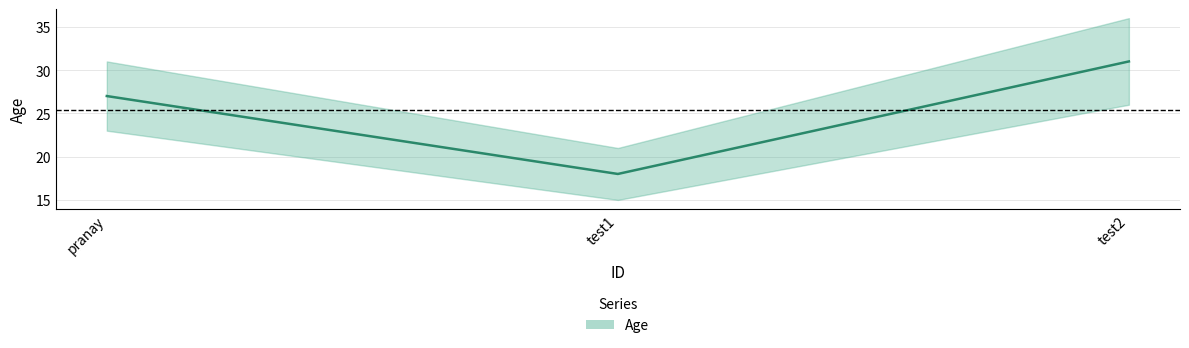

The chart shows a value of 55 at test2. True or false?

False